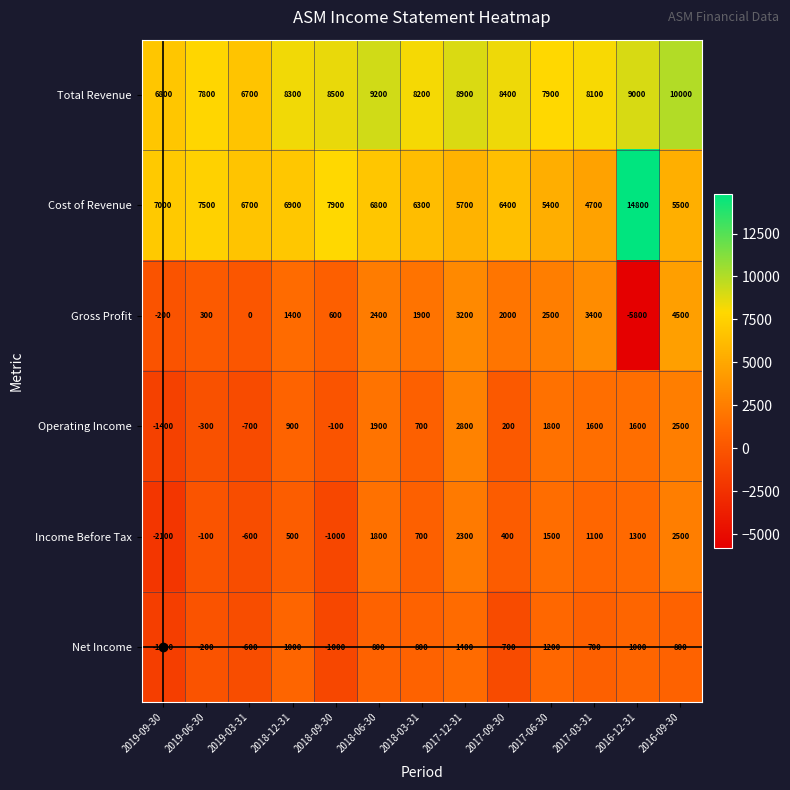

What is the spread (max minus min) of values at 2019-06-30?

8100